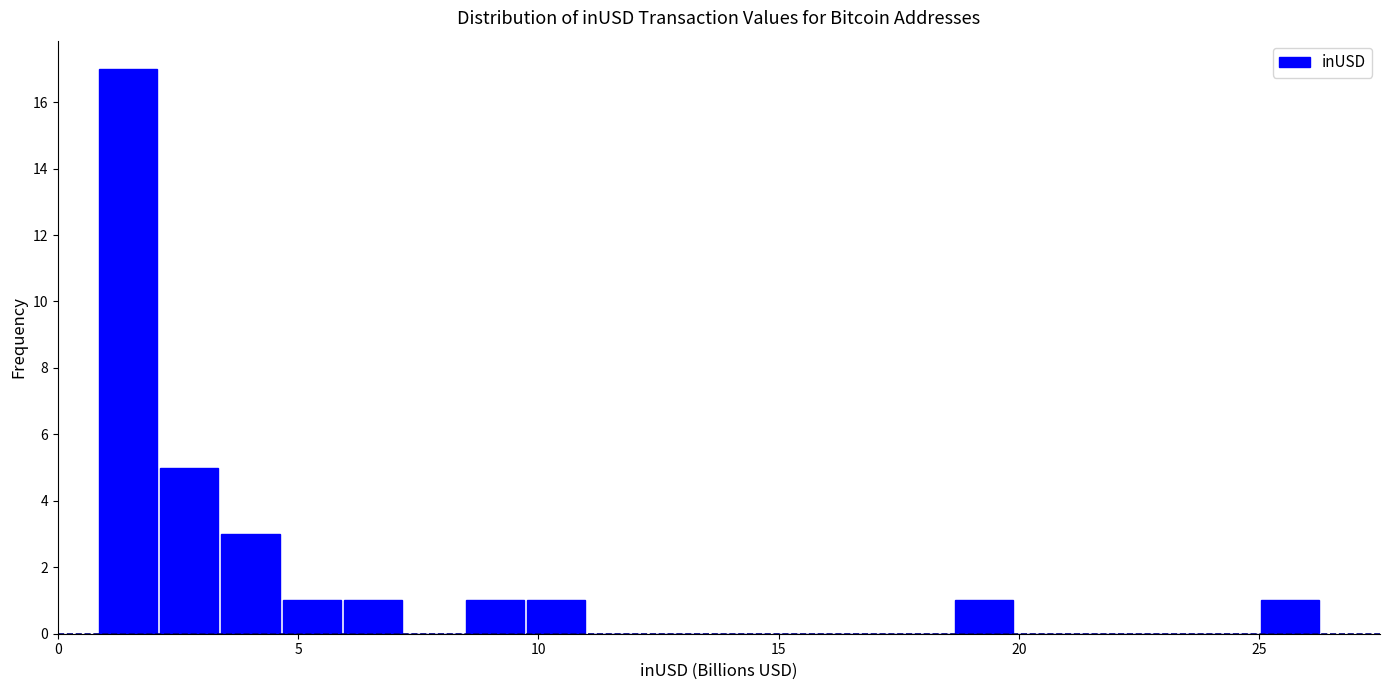

Around what value on the x-axis is the tallest bar? Give the approximate position of its centre, as read against the axis.

1.5